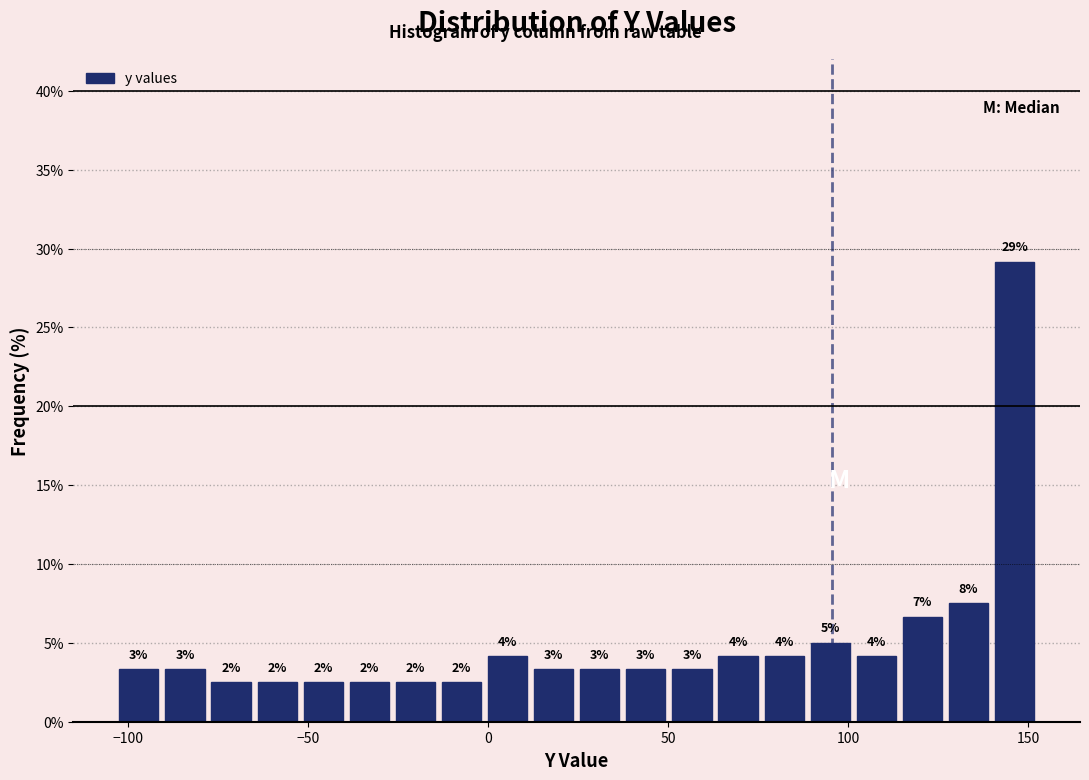

Read against the x-axis, roughly where is the centre of the tallest bar?

145